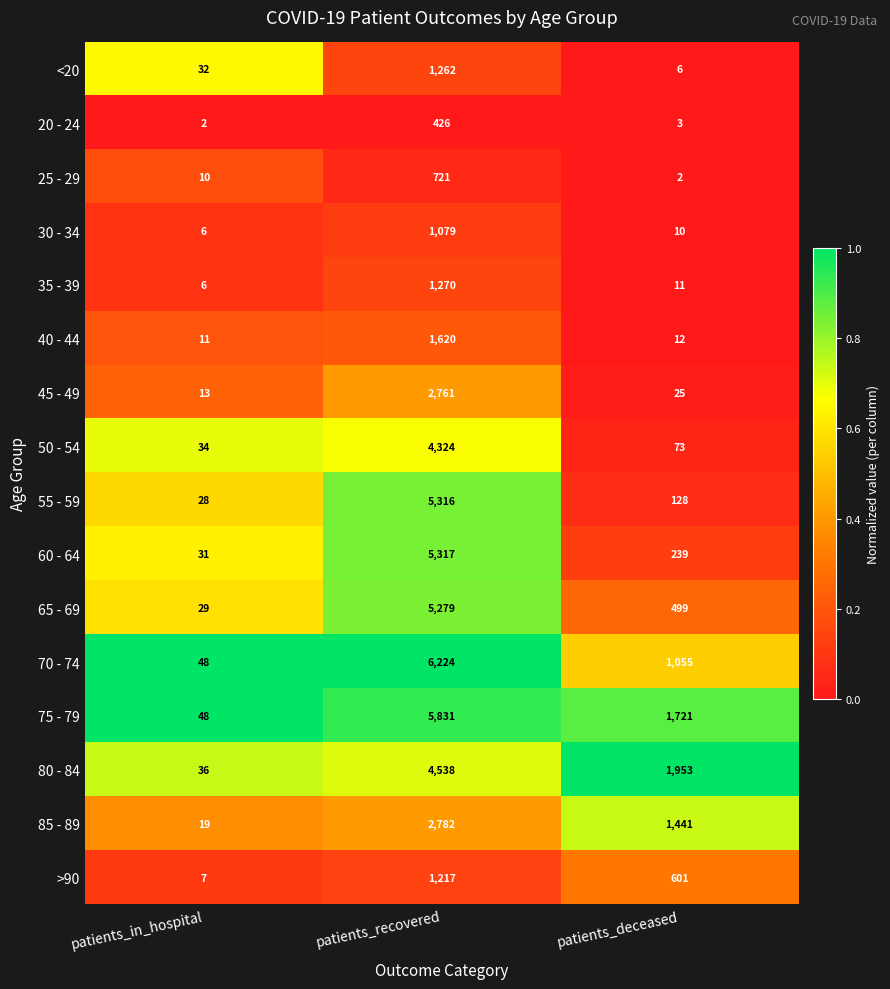

True or false: 80 - 84 has a value of 1953 at patients_deceased.

True